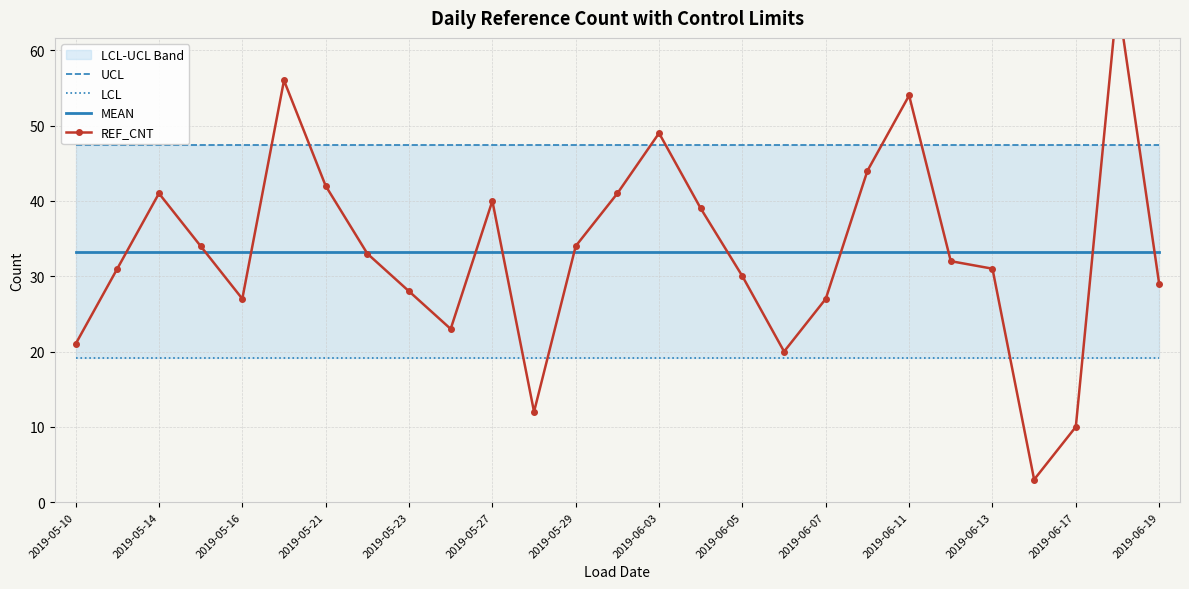

What is the difference between the REF_CNT values at 25 and 2019-05-29?

25.0